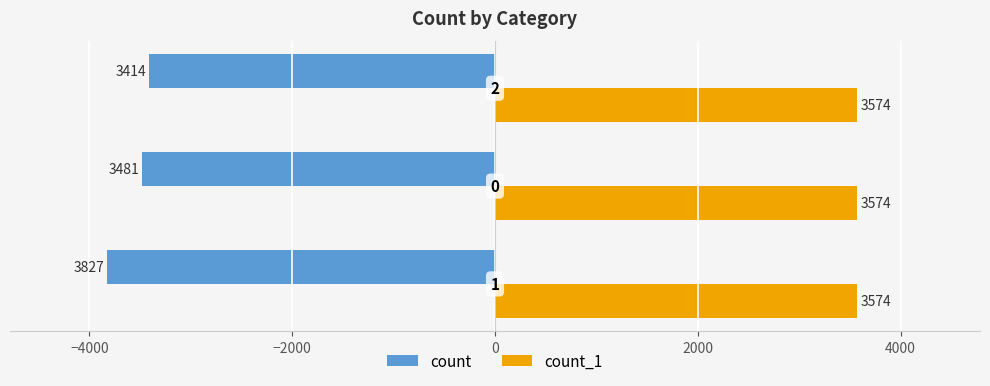

What are all the series names shown in the legend?

count, count_1